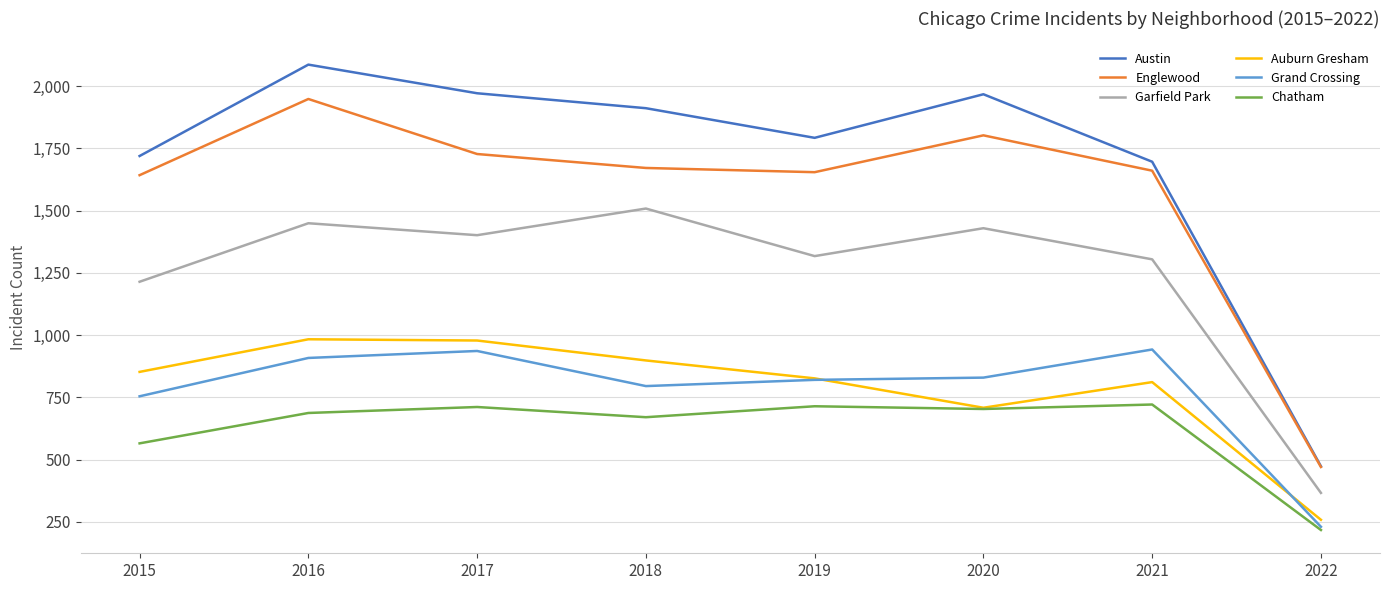

True or false: Chatham and Englewood intersect in this chart.

False